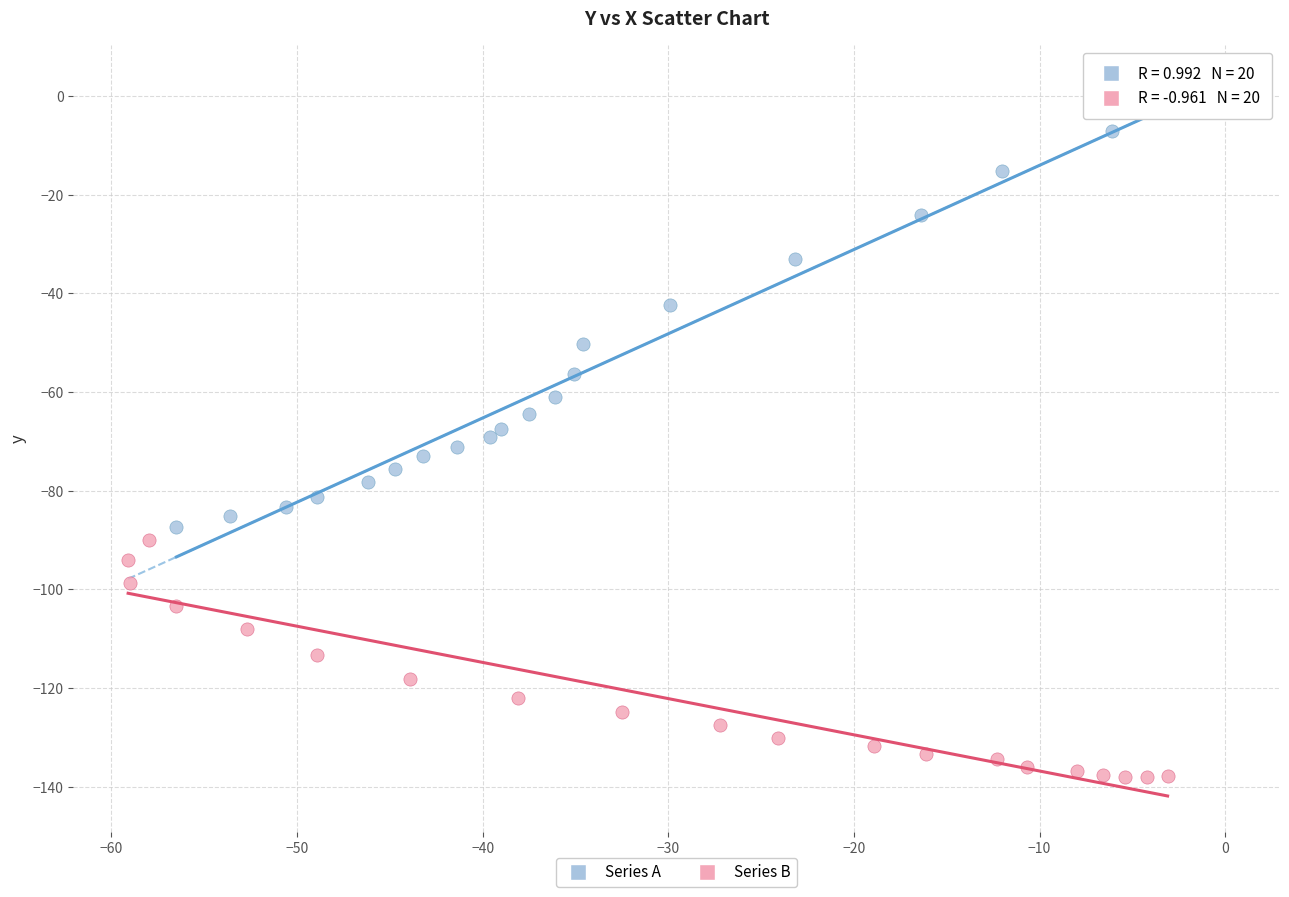

Which series contains the highest Y value?

Series A